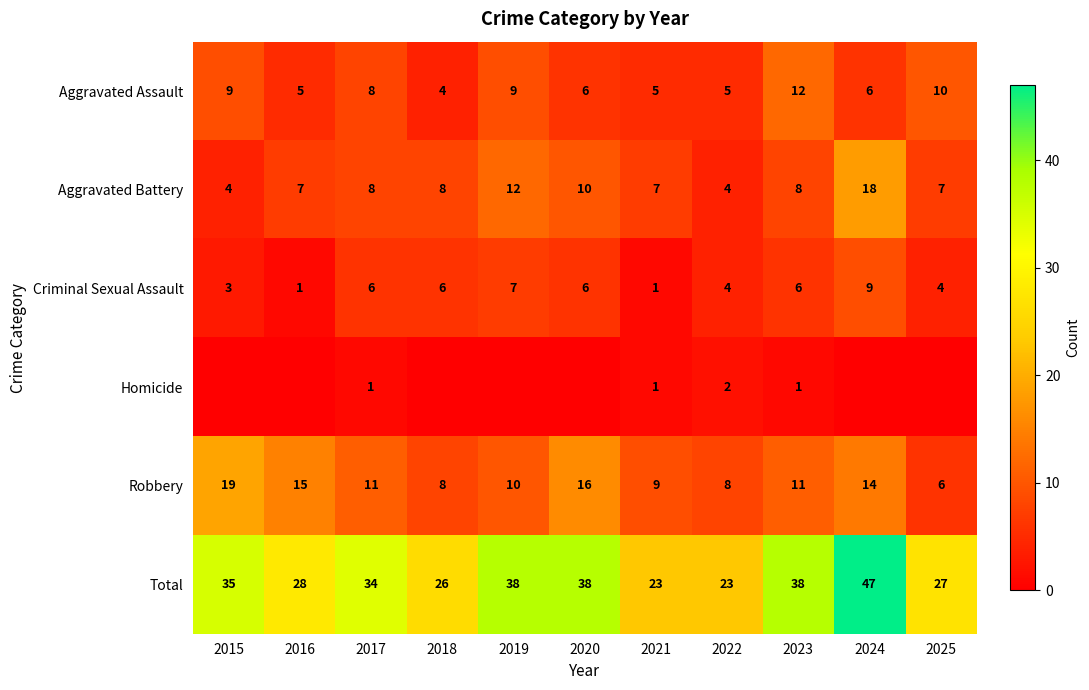

How many data points in Aggravated Assault are less than 6?

4